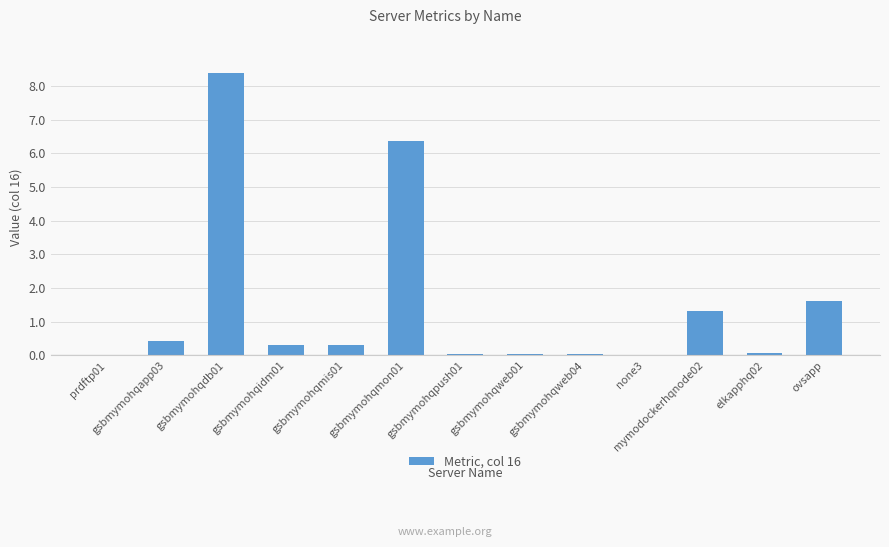

What is the sum of all values?

18.9